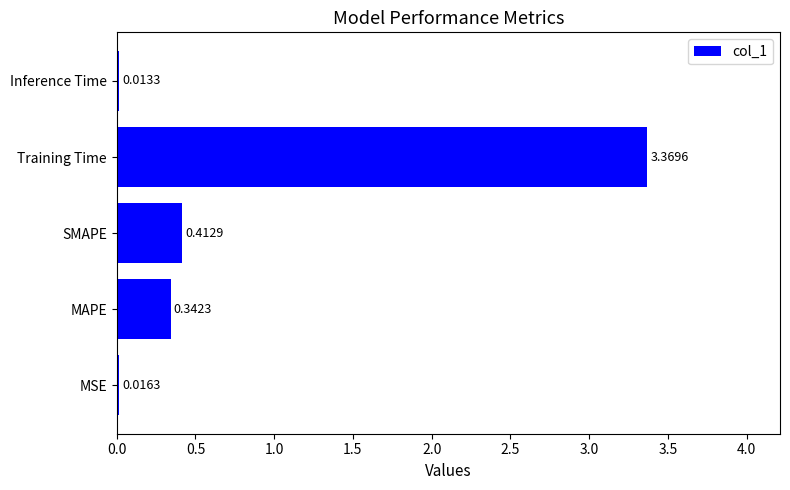

How many bars are there in total?

5